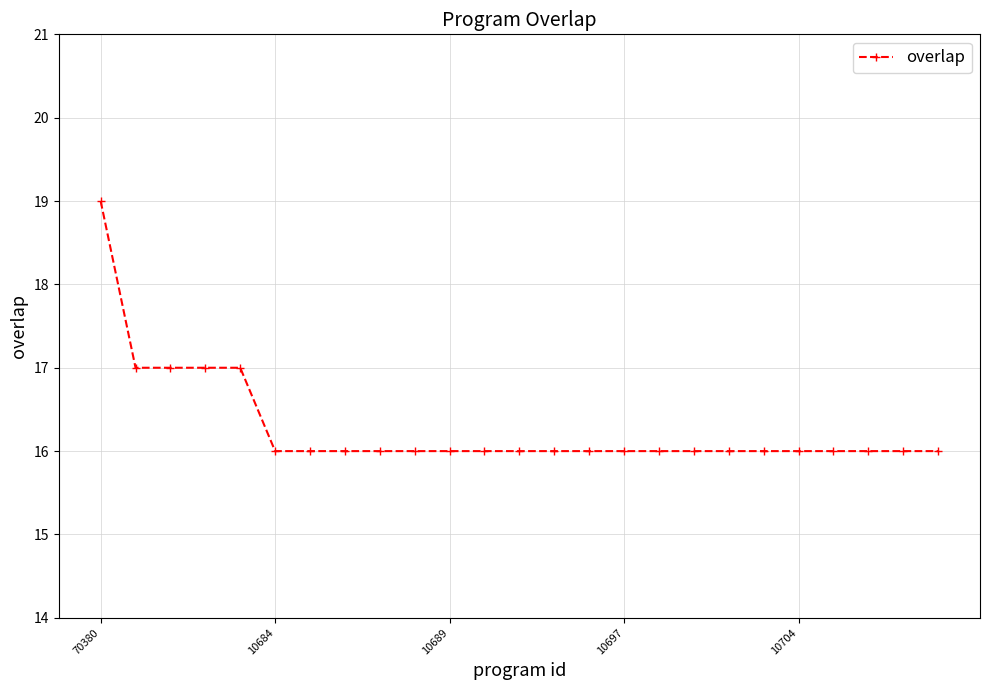

Reading right to left, what are all the values shown in this chart?

16	16	16	16	16	16	16	16	16	16	16	16	16	16	16	16	16	16	16	16	17	17	17	17	19